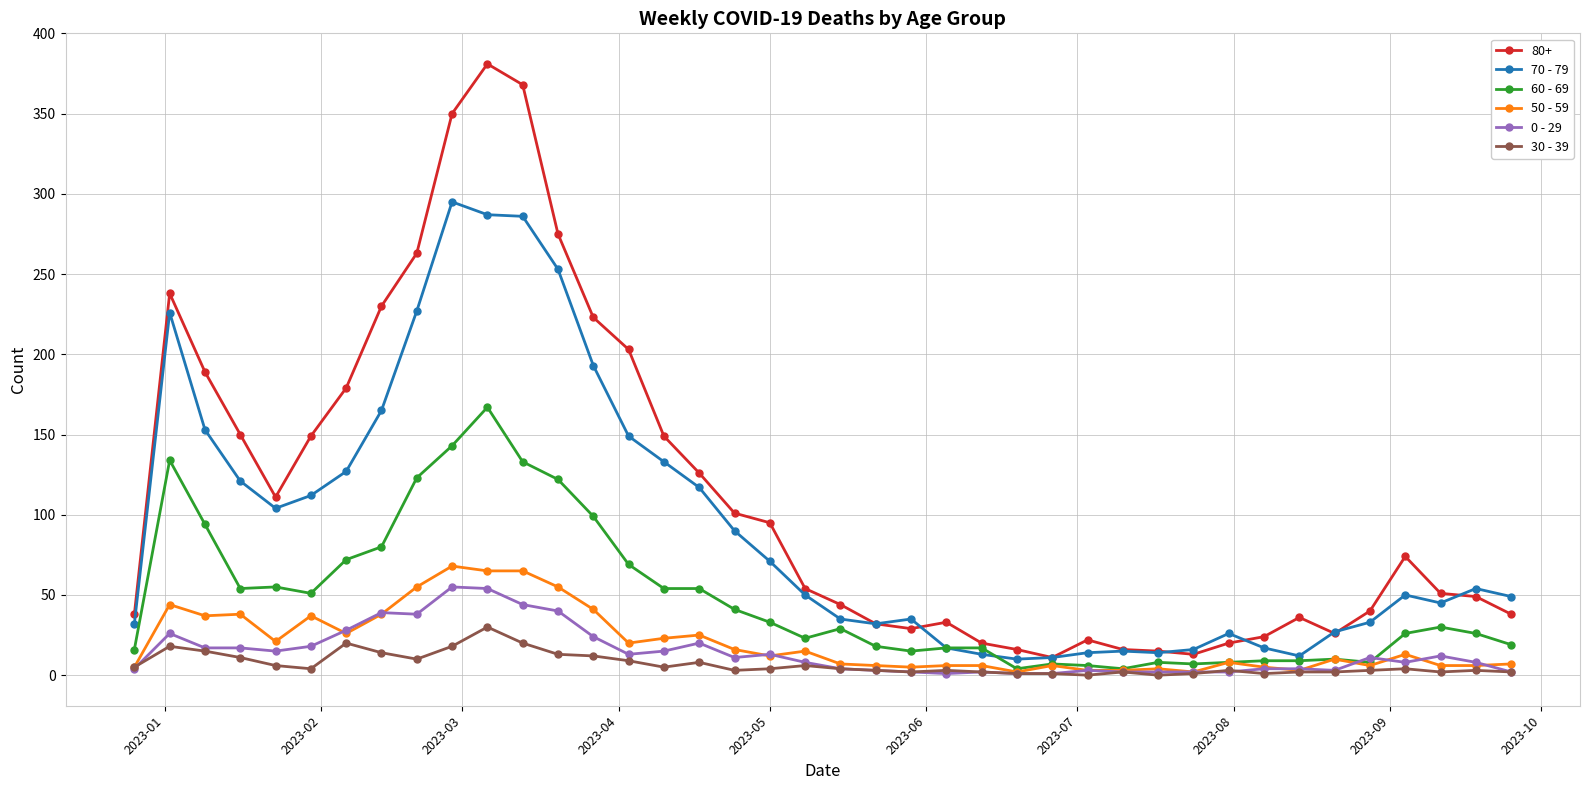

Which series has the widest spread of values?

80+